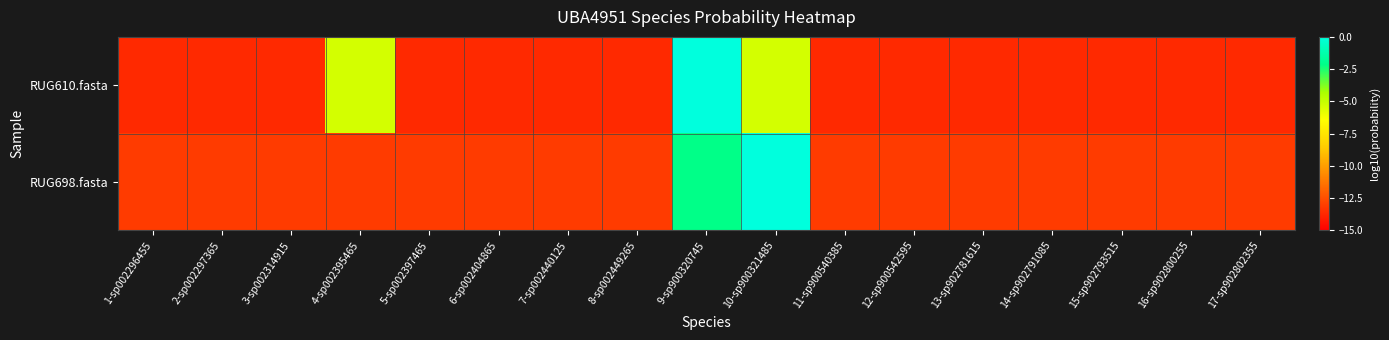

At 8-sp002449265, list the series in order from smallest to largest.

RUG610.fasta, RUG698.fasta